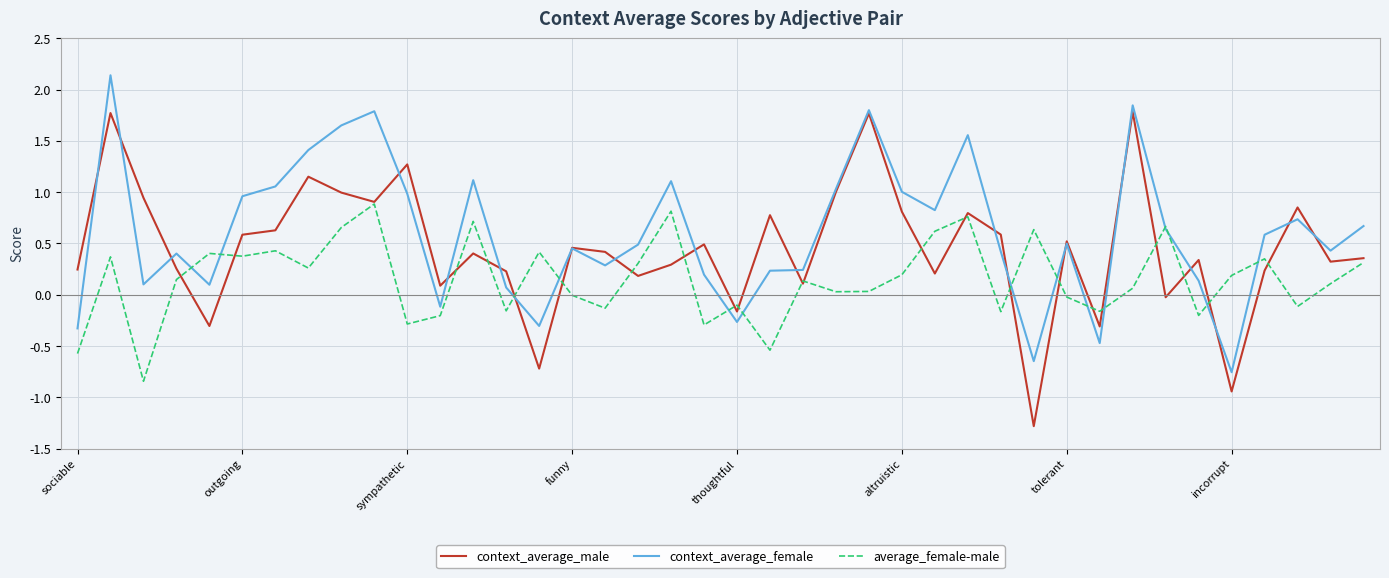

List the series in order of their overall mean, lowest first.

average_female-male, context_average_male, context_average_female